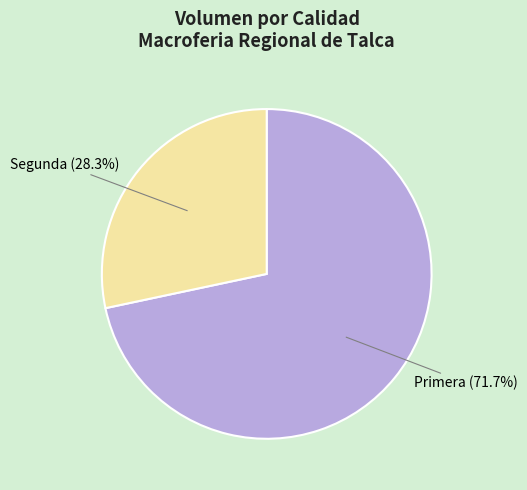

To the nearest percent, what is the average slice percentage?

50%